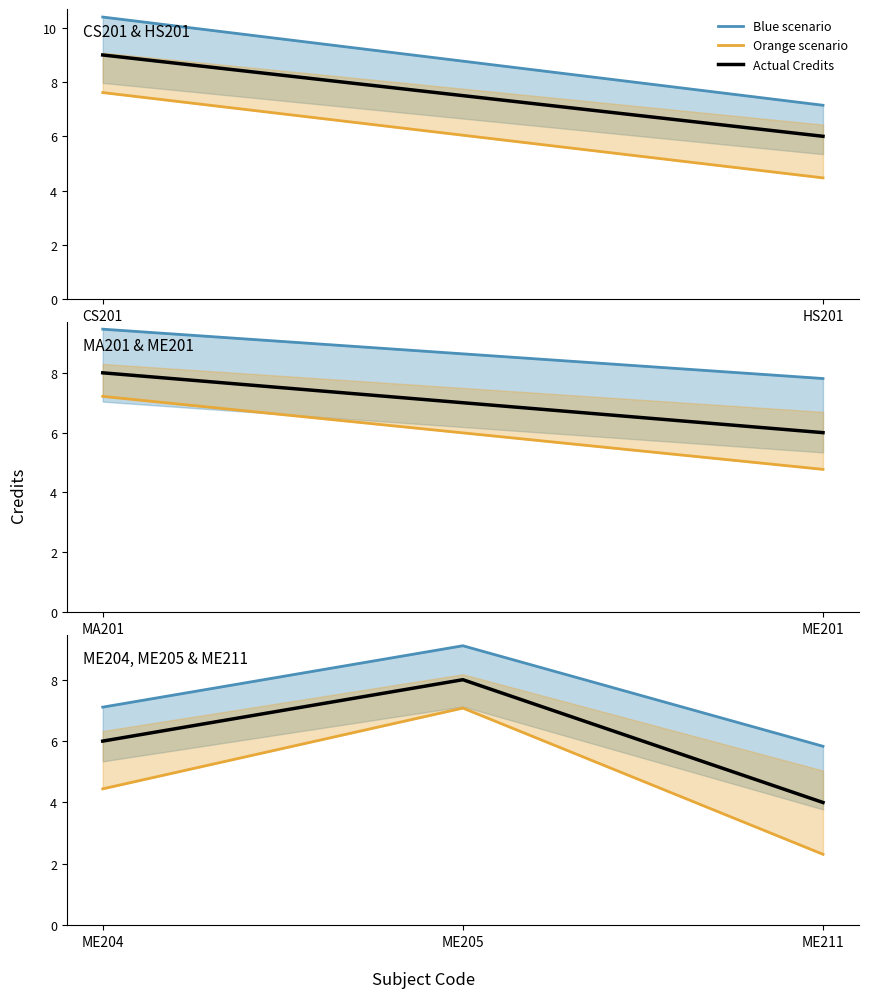

What is the spread (max minus min) of values at ME204?

2.7